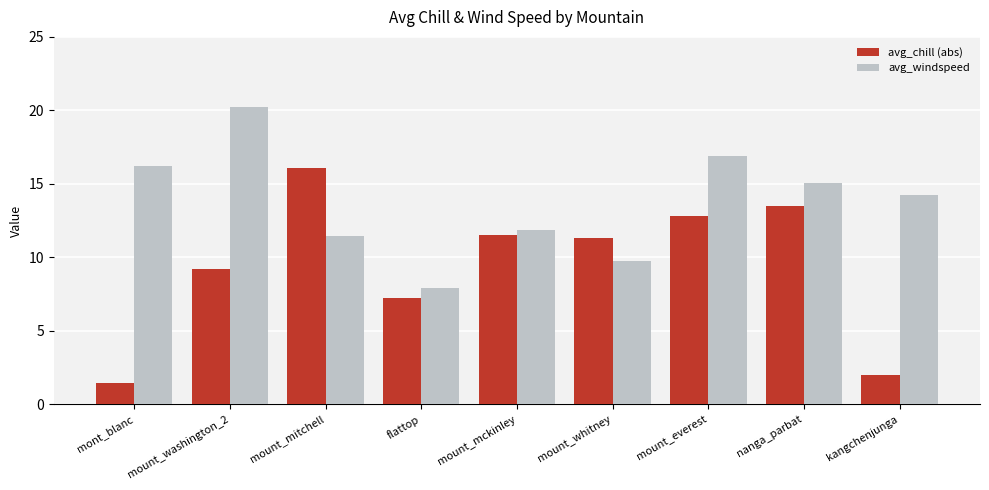

What are all the series names shown in the legend?

avg_chill (abs), avg_windspeed